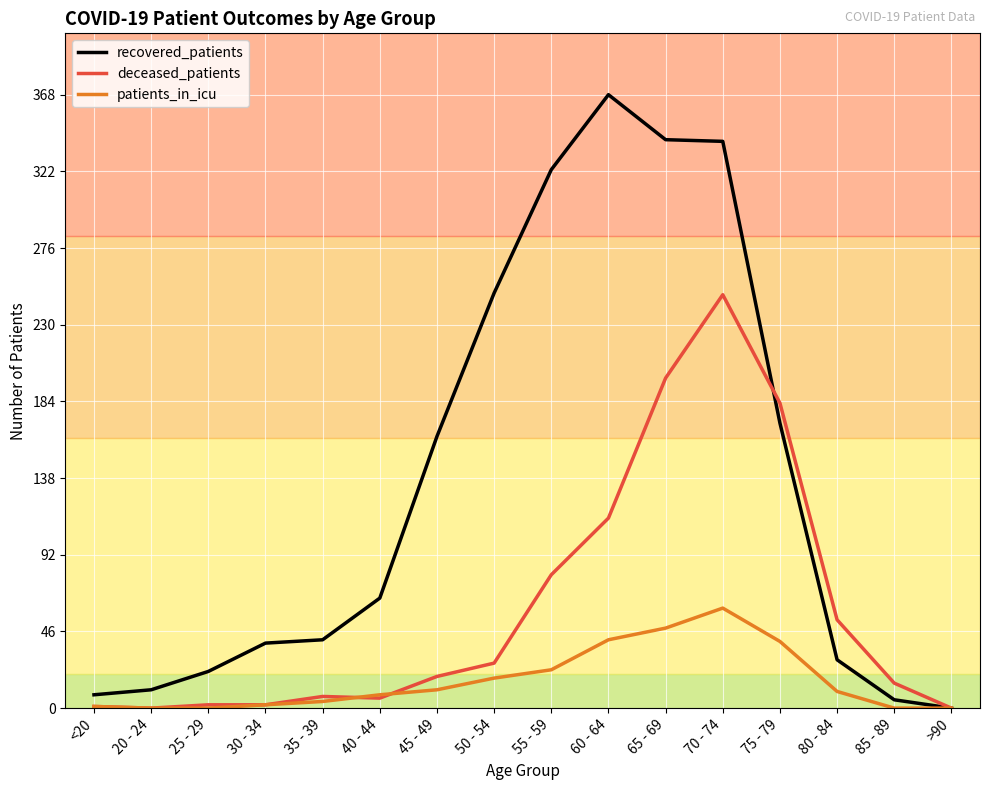

What is the difference between the maximum and minimum values in the deceased_patients series?

248